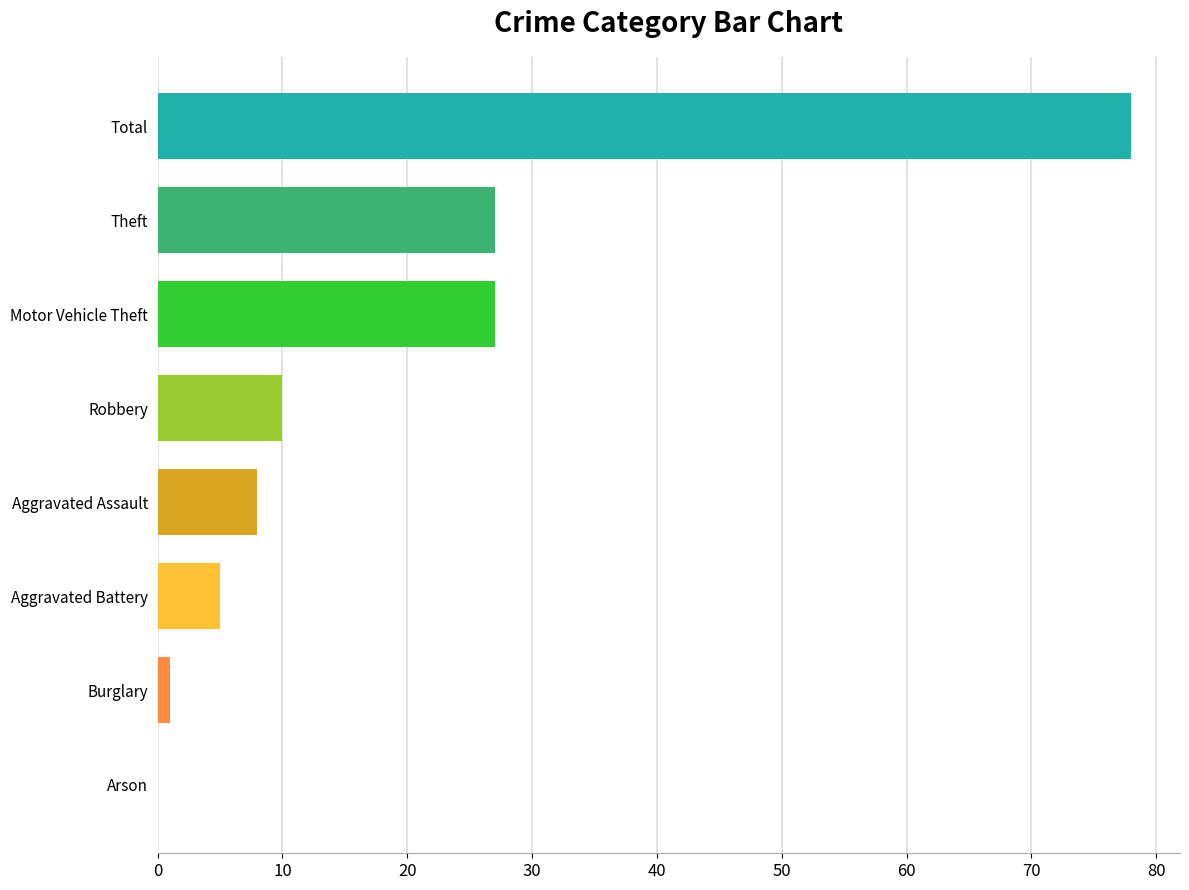

What is the sum of all values?

156